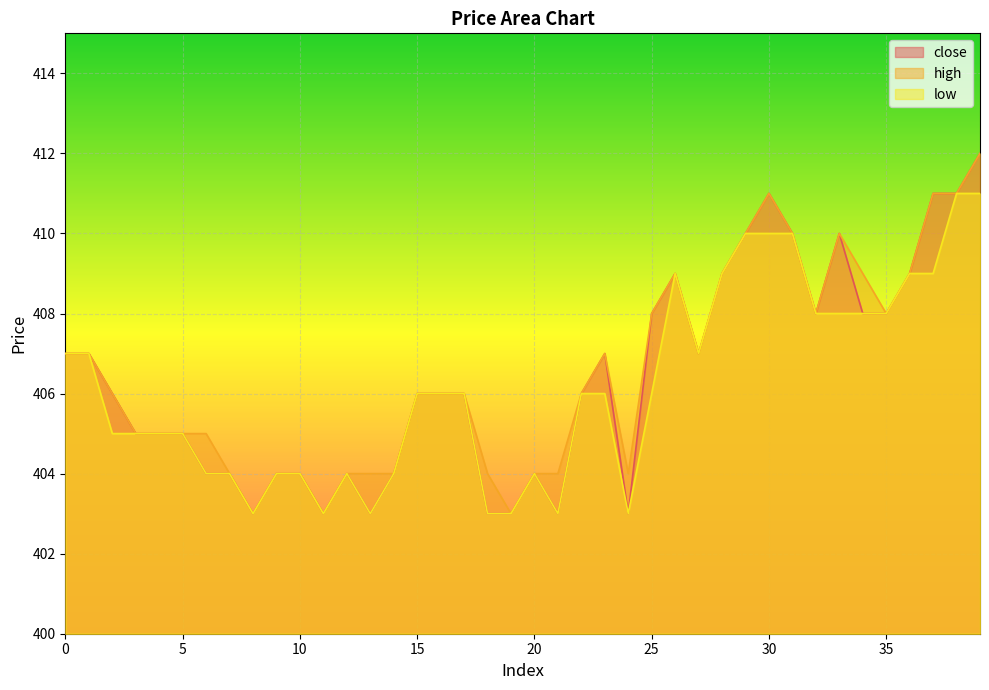

Does the chart display data point markers on the line(s)?

No